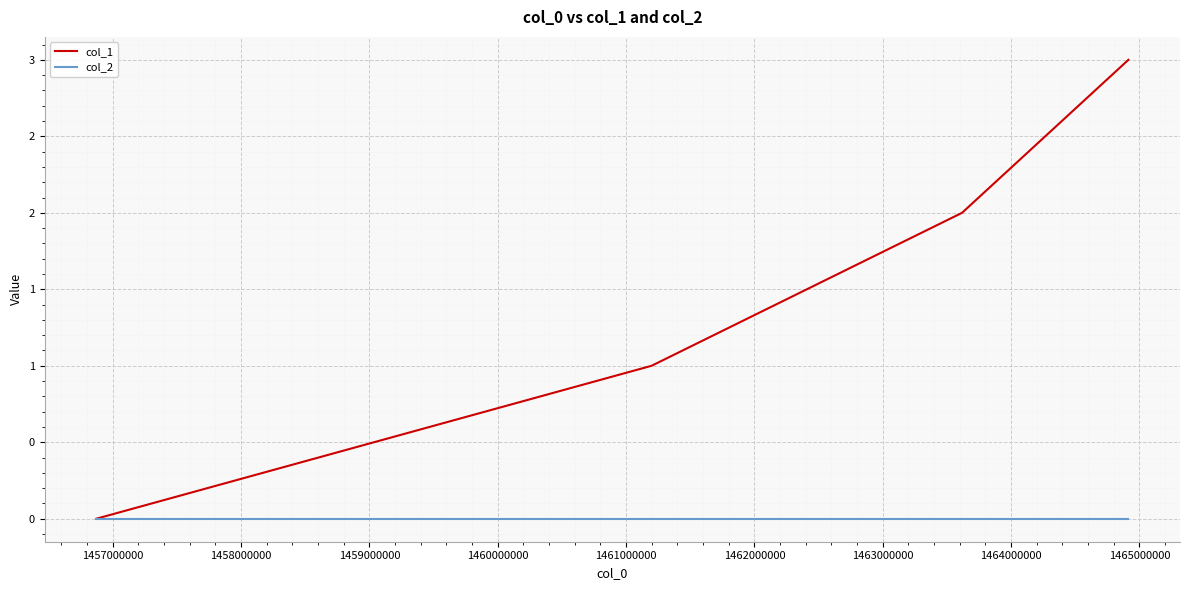

Does the chart have visible grid lines?

Yes